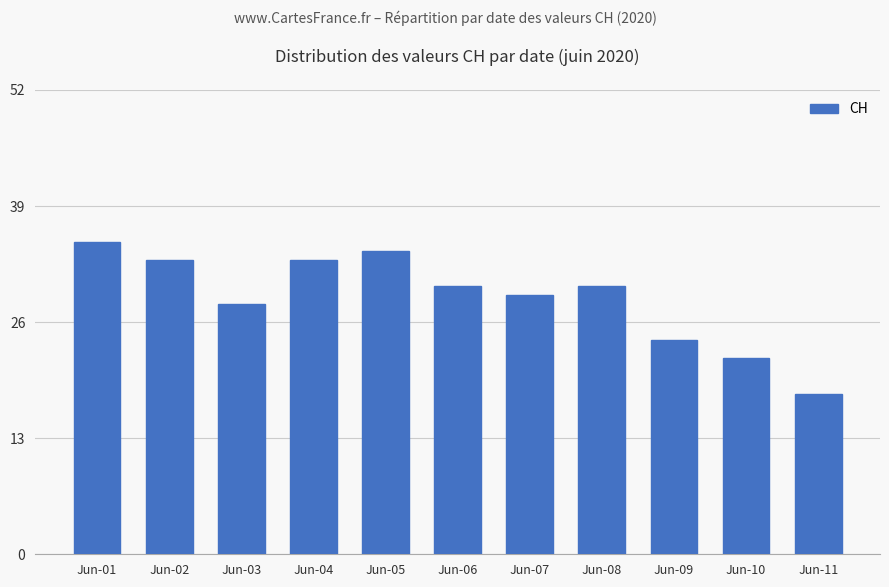

At which label does the data first exceed 30?

Jun-01